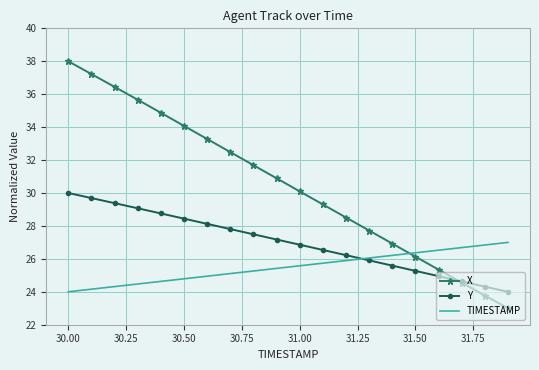

Rank the series by their maximum value, from lowest to highest.

TIMESTAMP, Y, X